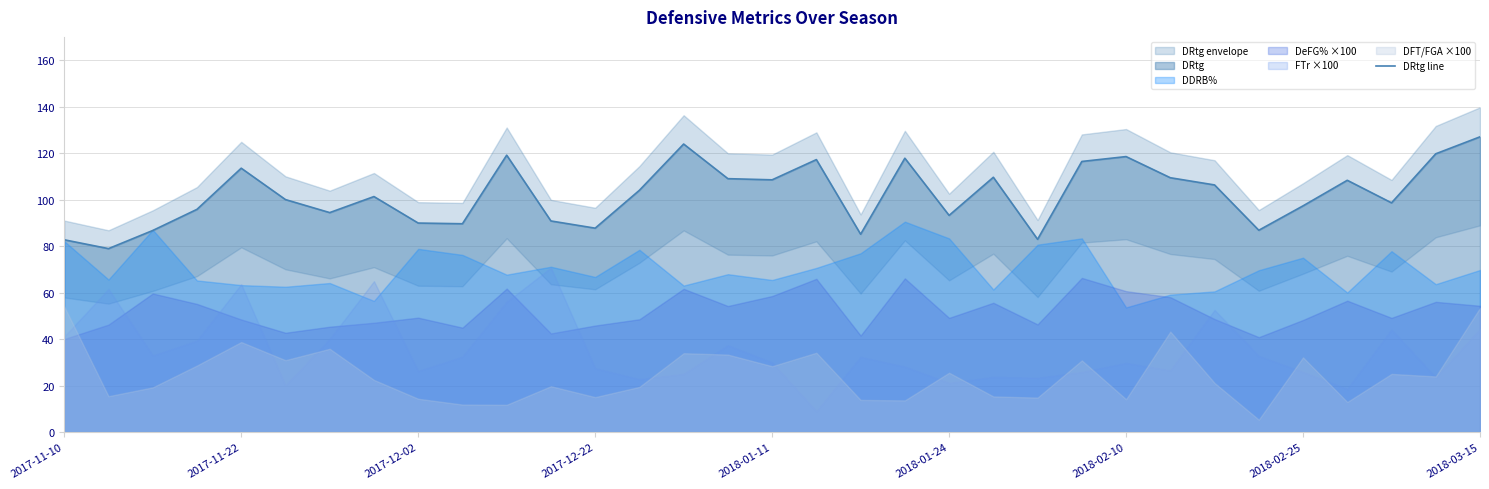

How many values are below 101?

16